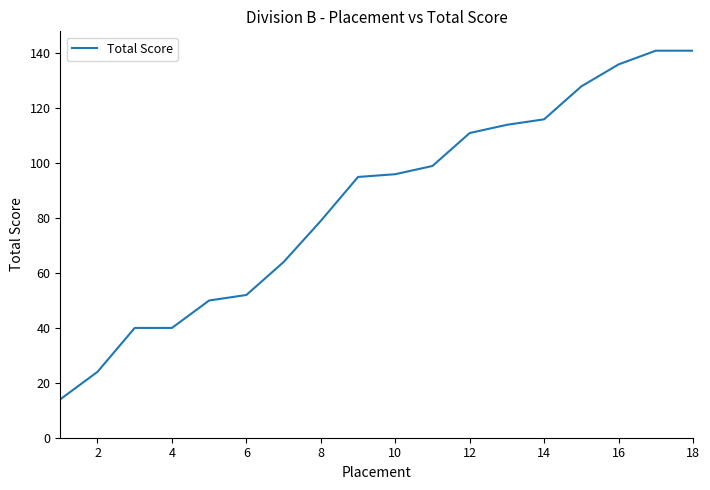

Reading left to right, list all the values displayed in this chart.

14	24	40	40	50	52	64	79	95	96	99	111	114	116	128	136	141	141